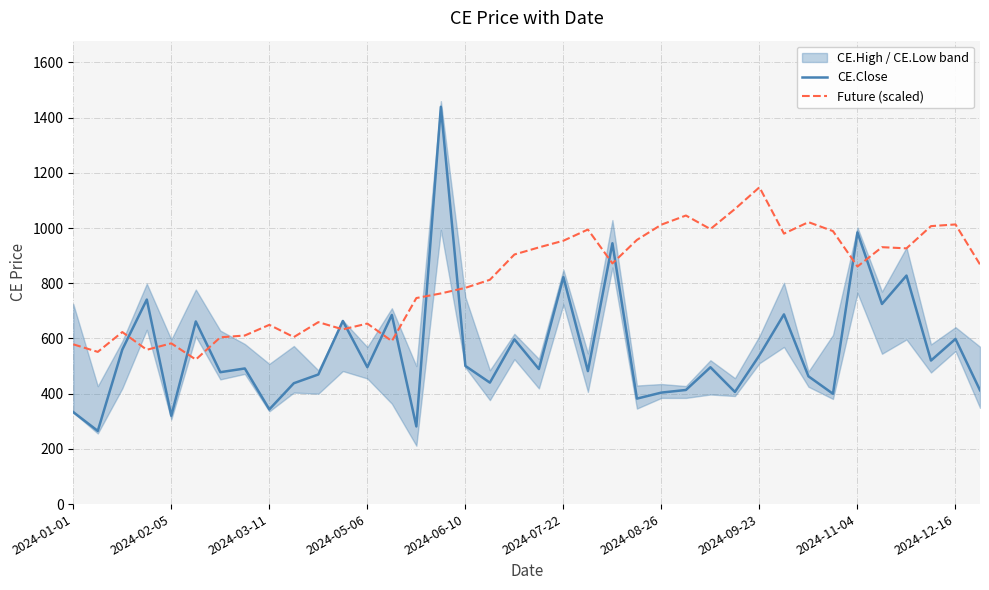

Is it true that Future (scaled) equals 523.6 at 2024-07-22?

False